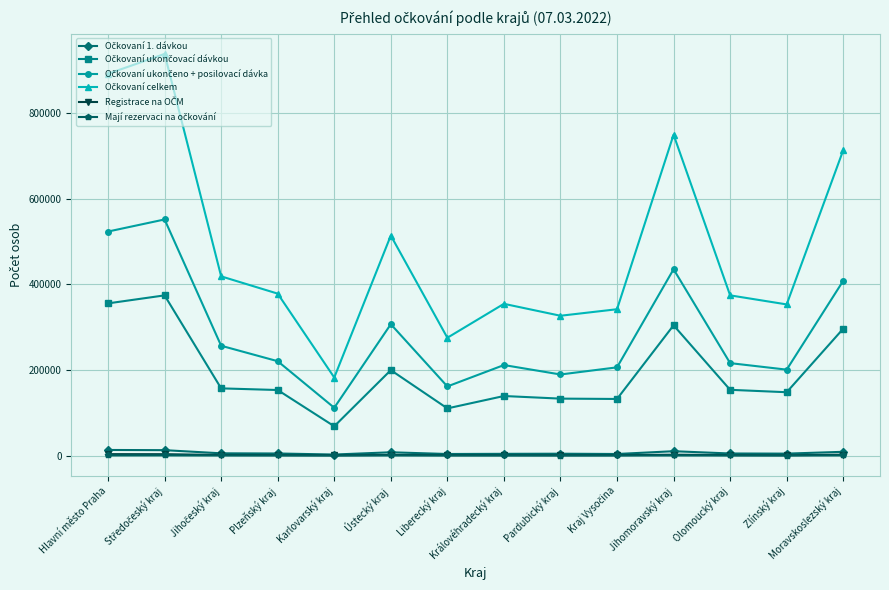

What is the label of the 14th point from the right?

Hlavní město Praha